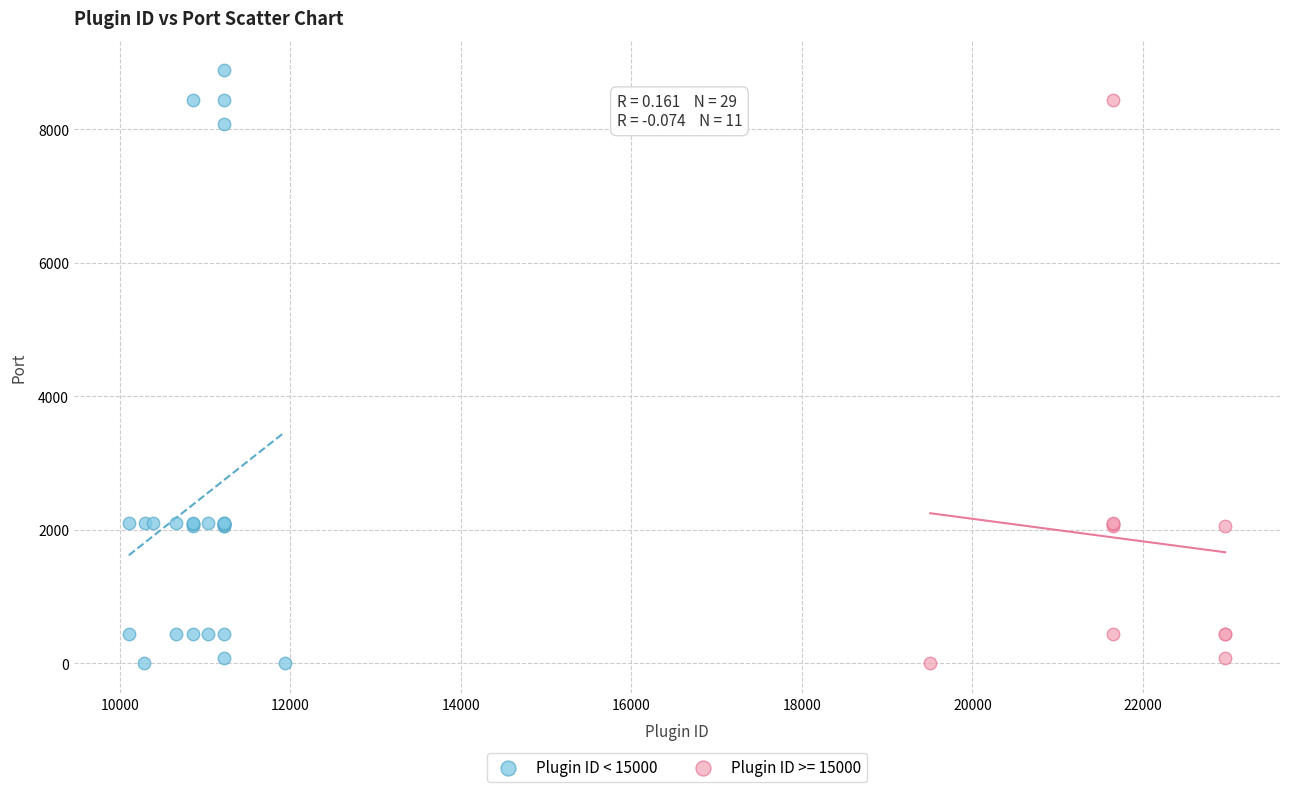

Which series contains the highest Y value?

Plugin ID < 15000